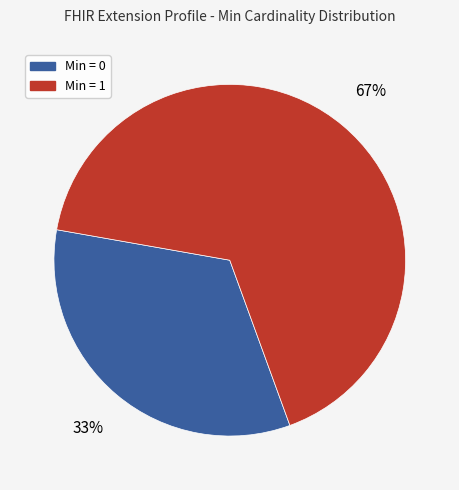

How many segments does this pie chart have?

2